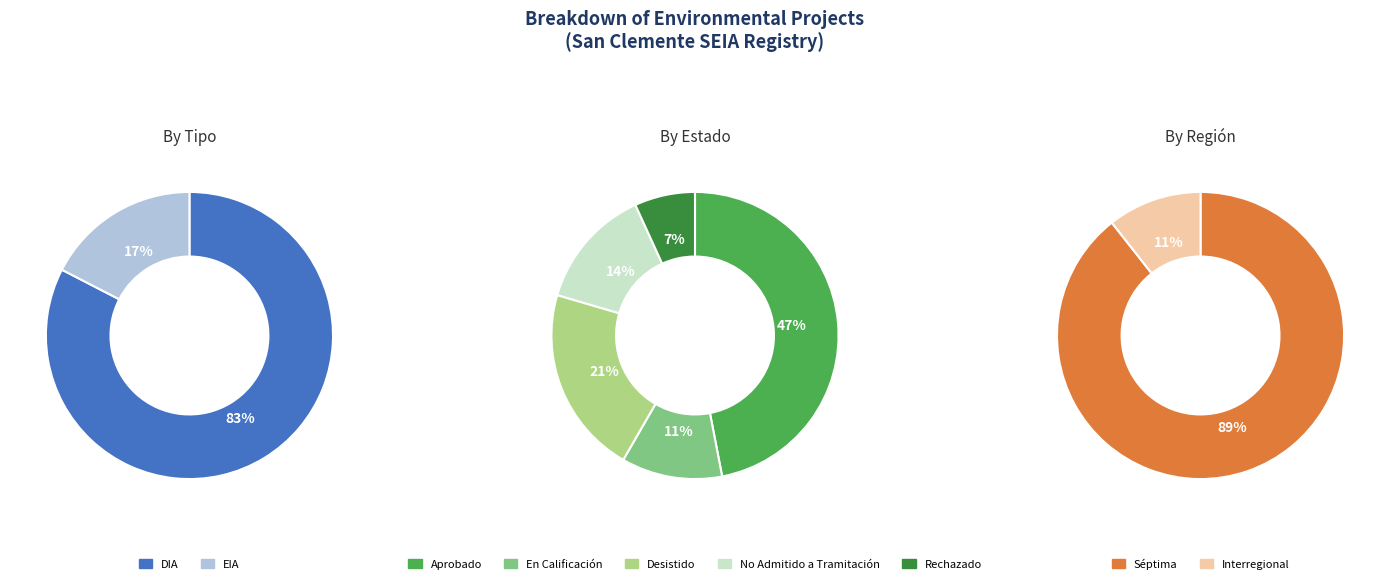

How many slices are in this pie chart?

2